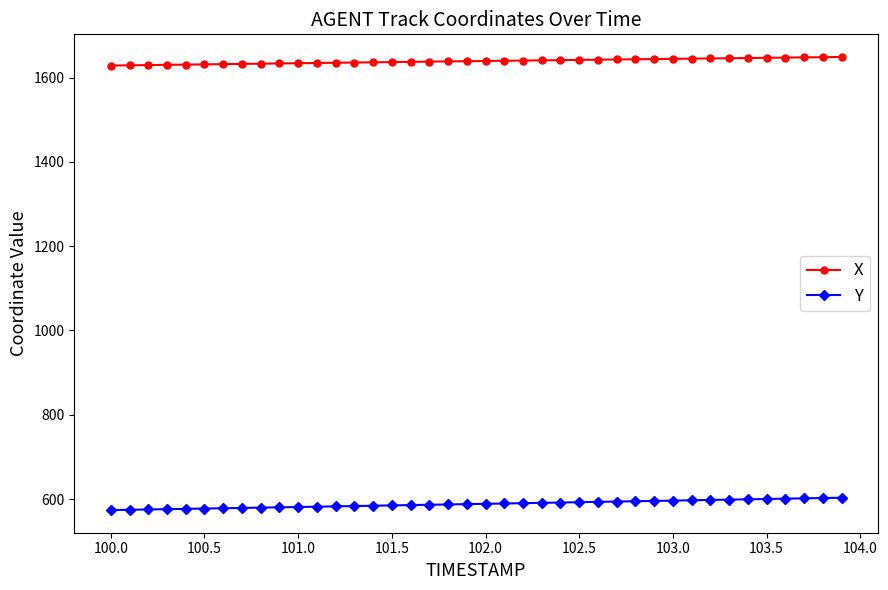

How many distinct data groups are displayed?

2